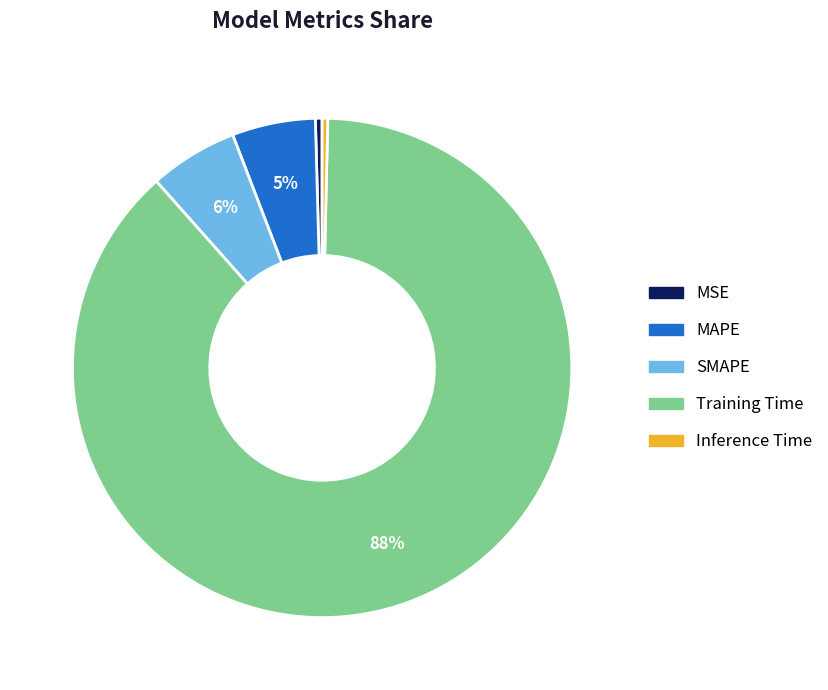

What is the largest slice in the pie chart?

Training Time